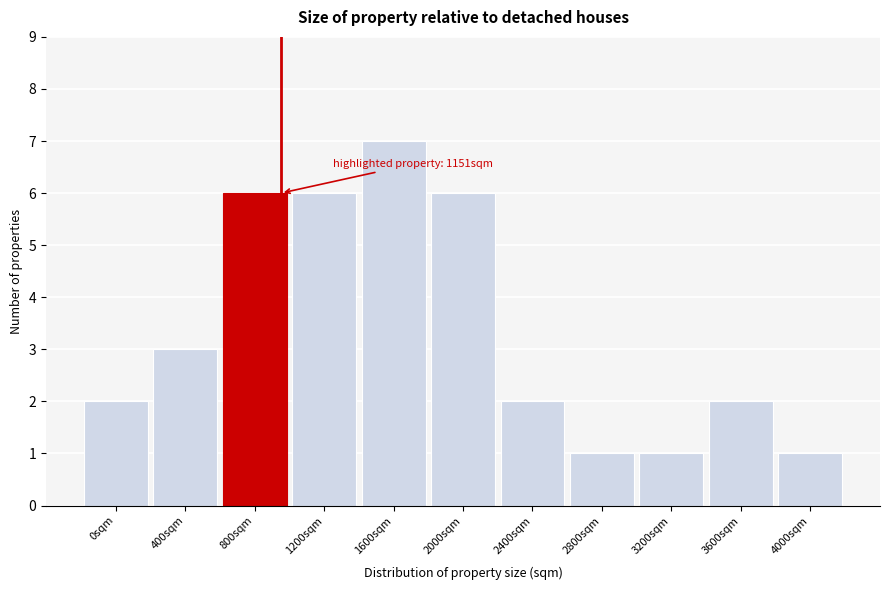

Reading right to left, what are all the values shown in this chart?

4000sqm=1	3600sqm=2	3200sqm=1	2800sqm=1	2400sqm=2	2000sqm=6	1600sqm=7	1200sqm=6	800sqm=6	400sqm=3	0sqm=2